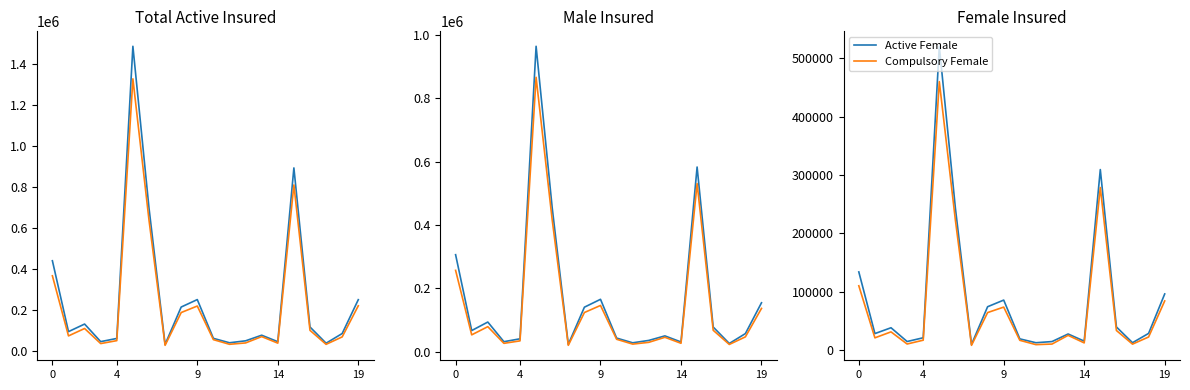

True or false: Compulsory Total and Compulsory Male cross at least once.

False